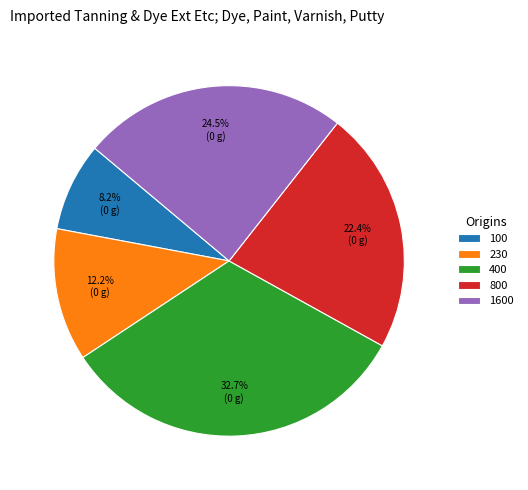

Is it true that 800 is 22% of the pie?

True